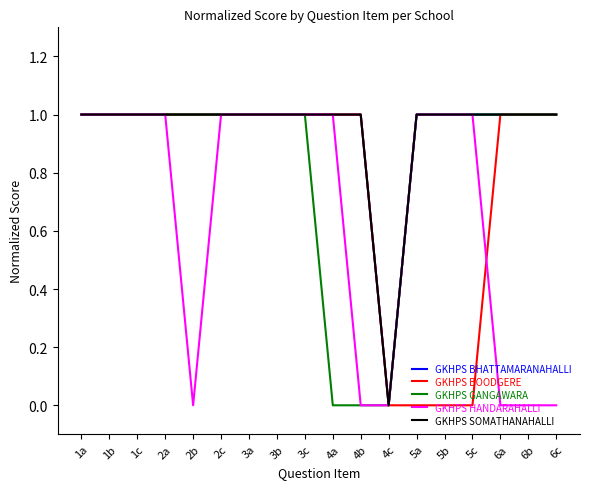

Is it true that GKHPS BOODGERE equals 1 at 3b?

True